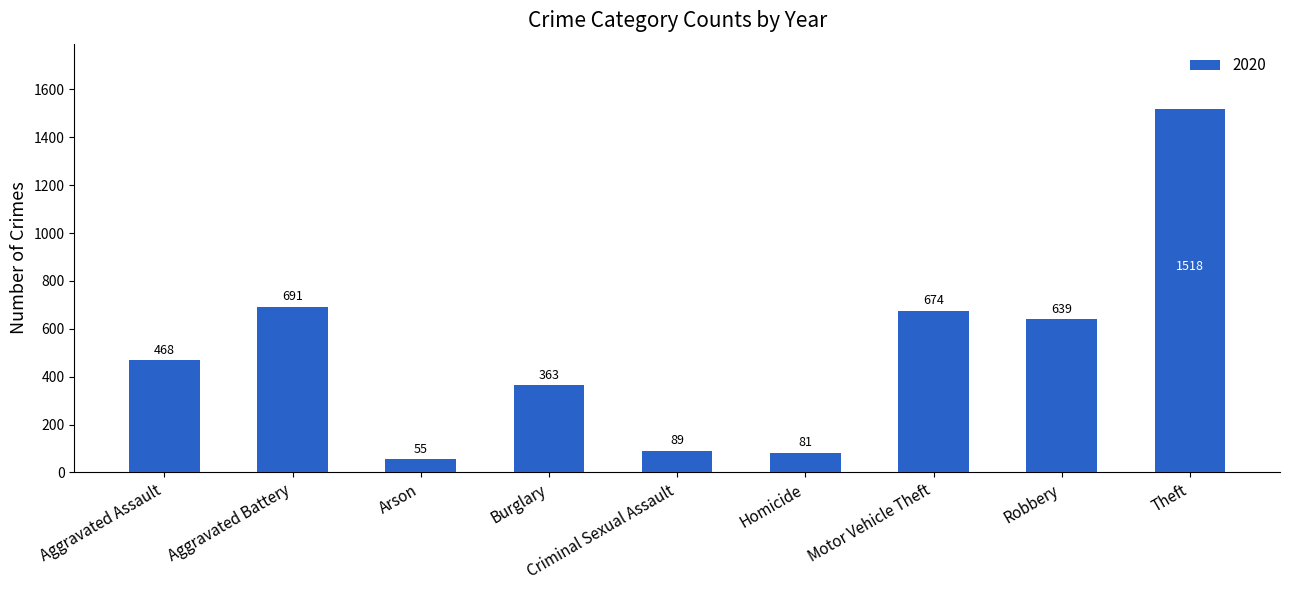

What is the sum of the values at Homicide and Criminal Sexual Assault?

170